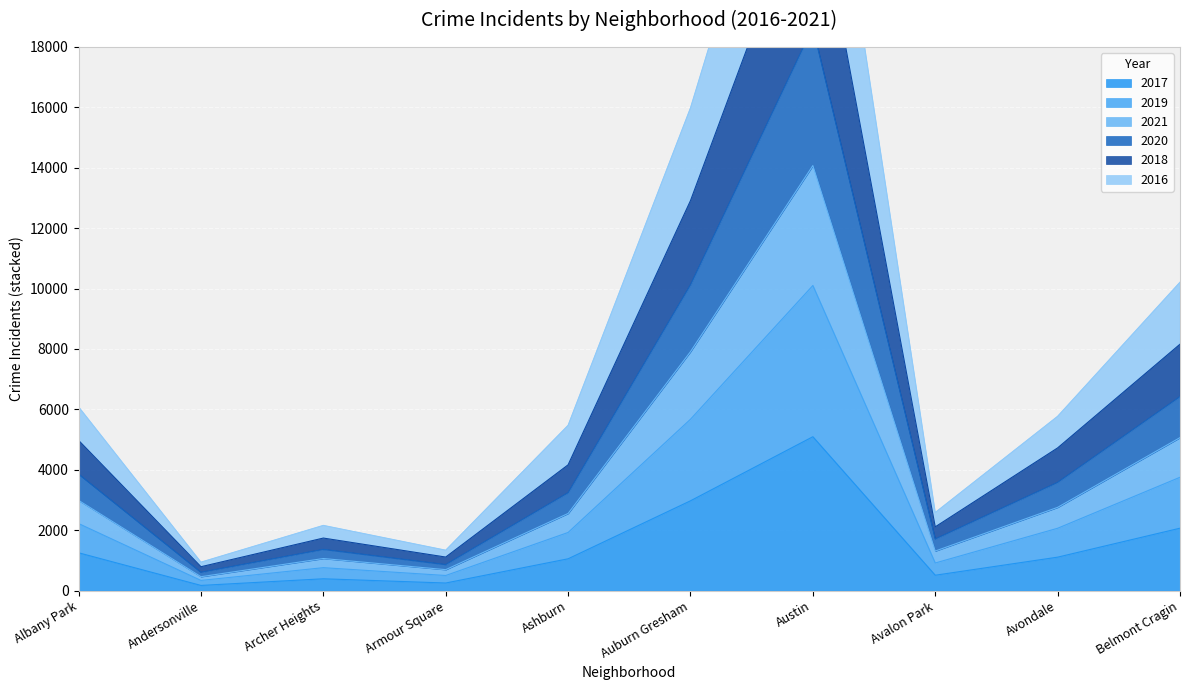

True or false: 2017 has a value of 1053 at Ashburn.

True